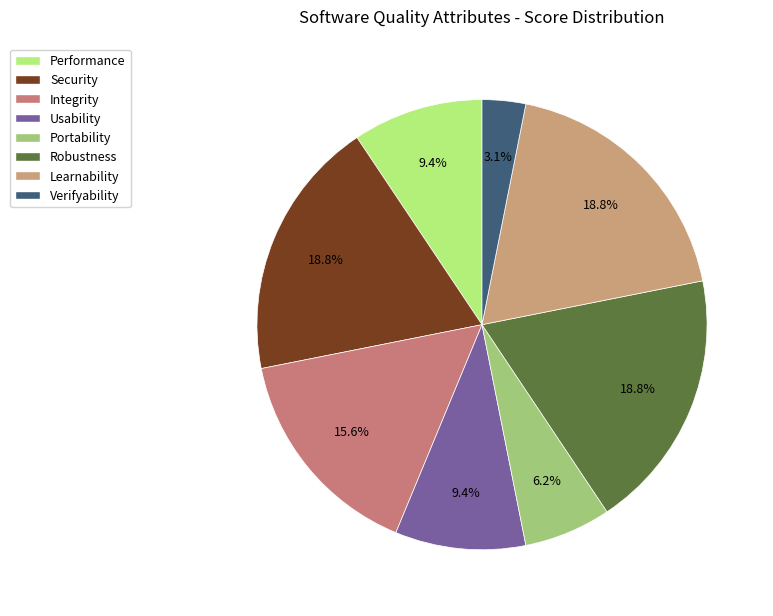

Which category has the biggest portion of the pie?

Security